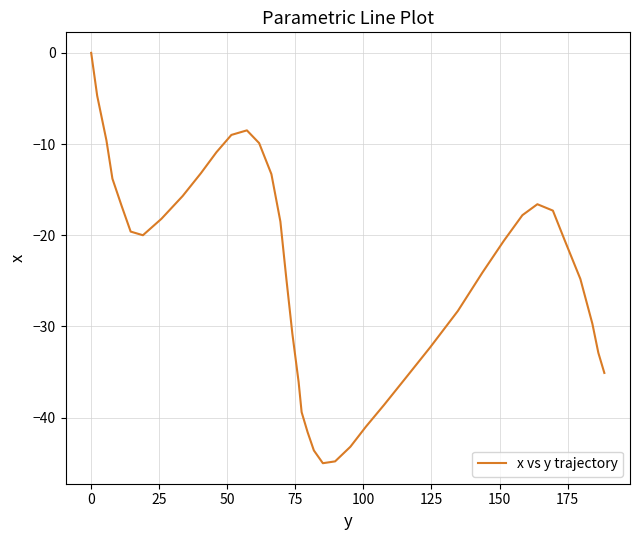

How many interior local valleys (lower than both neighbors) does the data have?

2